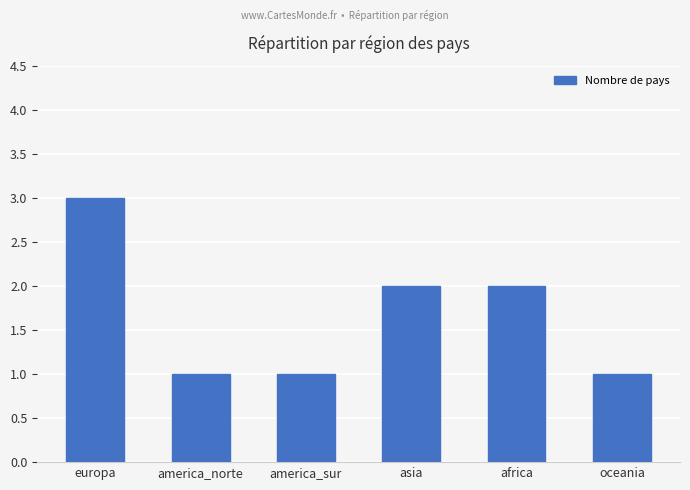

Count the values in the range 1 to 2.

5